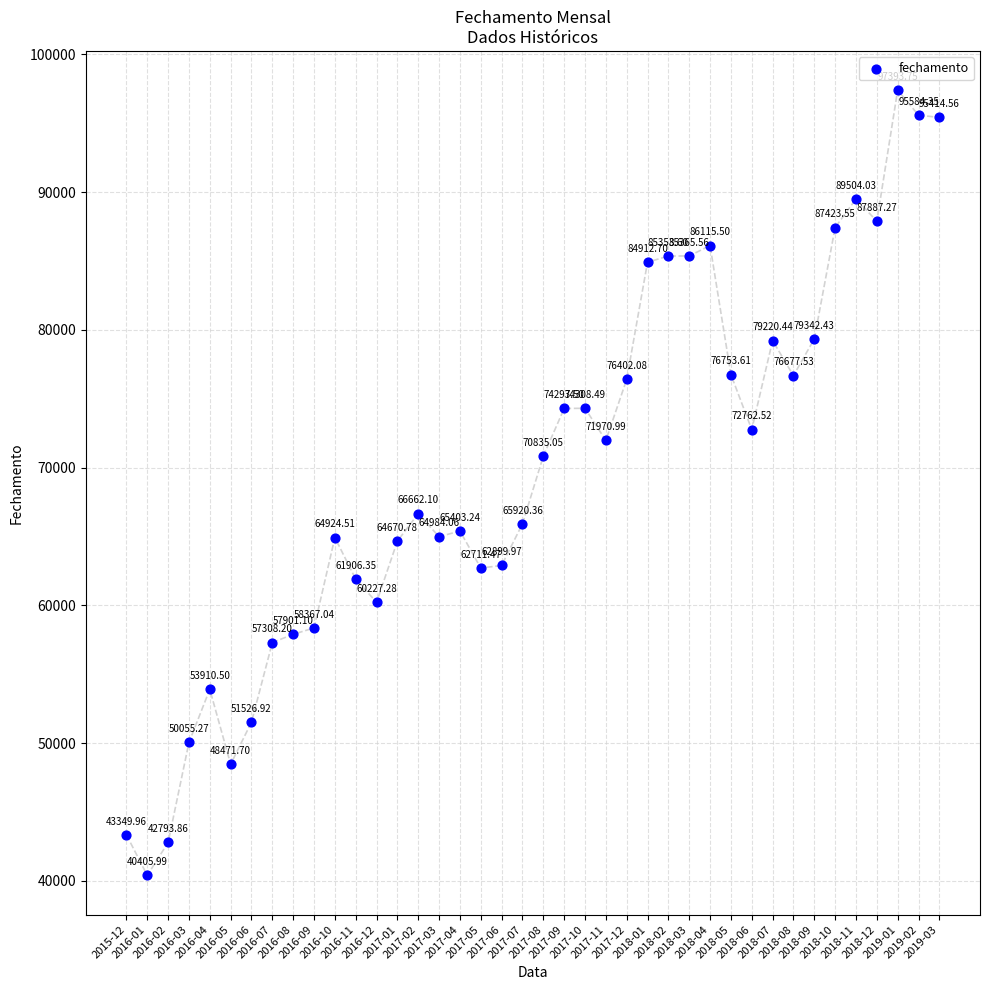

What is the range of Y values (max minus min)?

56987.8